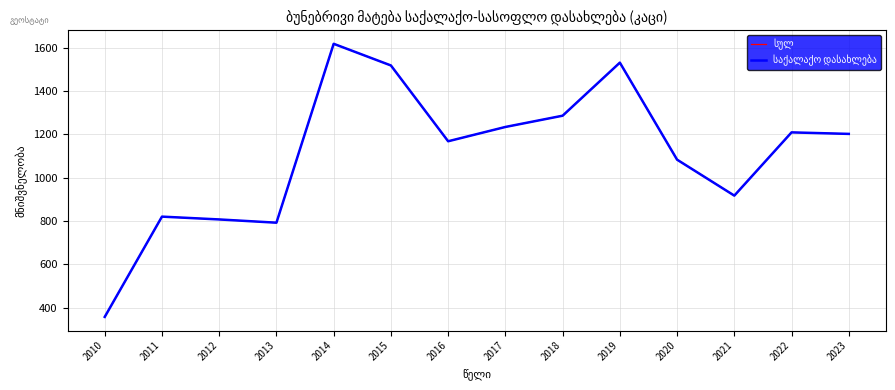

What is the difference between the second highest and second lowest values in the სულ series?

739